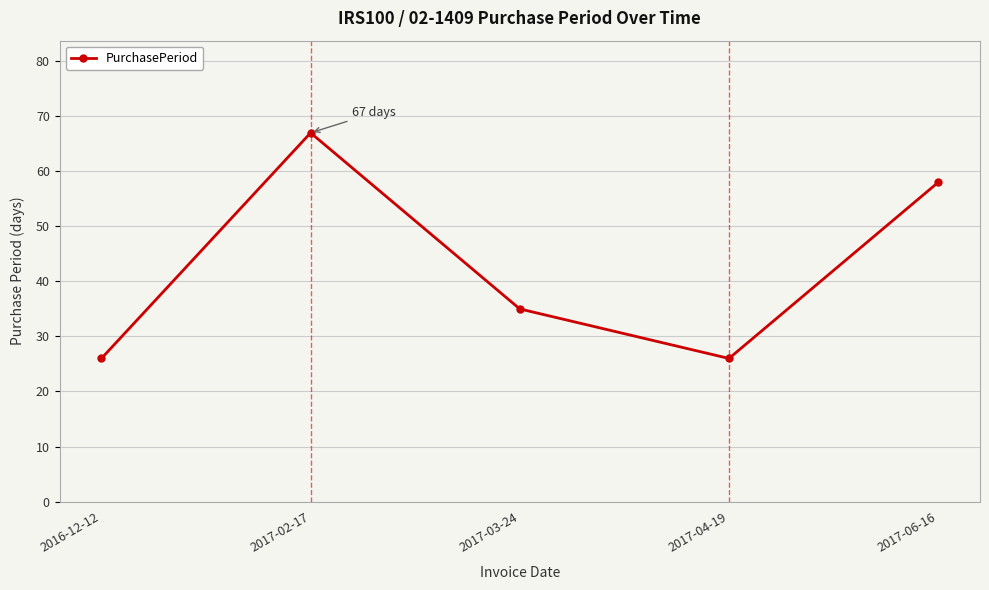

The value at 2016-12-12 is 11. True or false?

False